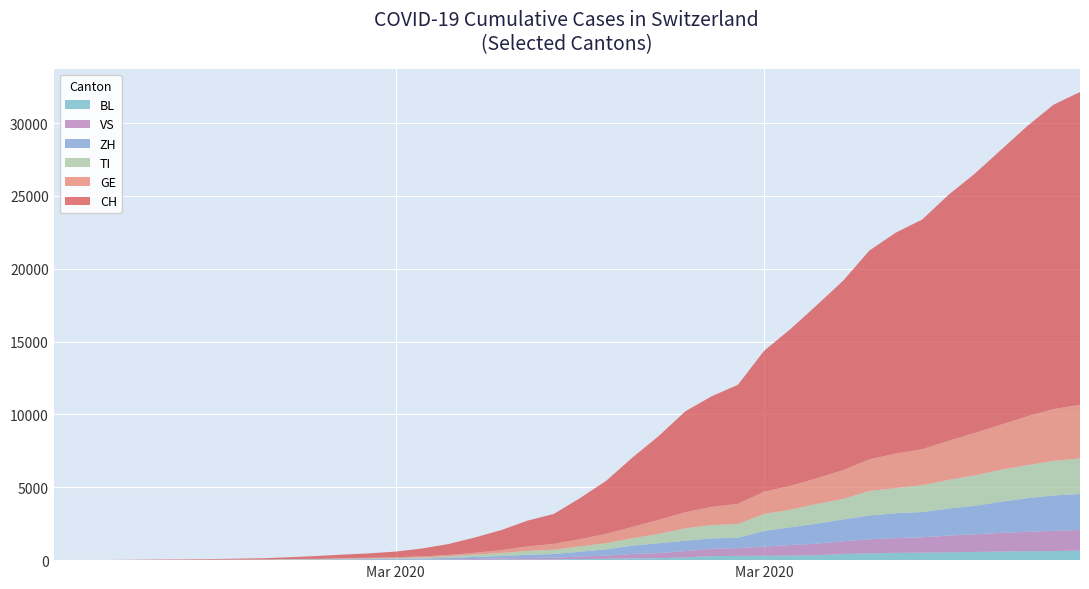

Reading left to right, what are all the values shown in this chart?

CH: 0	2	6	13	22	30	42	61	84	126	194	252	304	391	542	749	1046	1373	1768	2052	2817	3651	4767	5764	6923	7598	8172	9679	10766	11890	13004	14337	15169	15767	16883	17800	18867	19933	20899	21469
GE: 0	1	1	4	7	10	11	14	14	17	21	32	40	50	75	91	123	197	310	403	497	633	778	967	1110	1241	1383	1532	1632	1755	1981	2169	2365	2472	2682	2914	3094	3354	3553	3685
ZH: 0	0	2	2	6	7	11	14	16	24	30	35	41	50	63	102	141	164	219	251	327	430	569	680	712	712	712	1076	1224	1371	1503	1630	1704	1736	1862	1953	2142	2306	2434	2467
TI: 0	1	1	1	2	2	4	8	13	25	28	41	49	61	75	108	163	206	265	293	368	426	511	638	849	916	945	1162	1209	1354	1401	1688	1727	1837	1962	2091	2195	2271	2377	2442
VS: 0	0	0	1	1	2	3	3	4	5	6	7	12	17	22	30	53	76	98	115	172	225	312	349	436	498	535	628	728	793	874	968	1017	1055	1144	1211	1282	1334	1383	1416
BL: 0	0	0	1	2	2	2	2	2	6	6	15	19	20	22	26	26	42	47	54	76	89	116	134	184	282	289	302	306	341	422	466	502	511	539	561	588	610	625	656